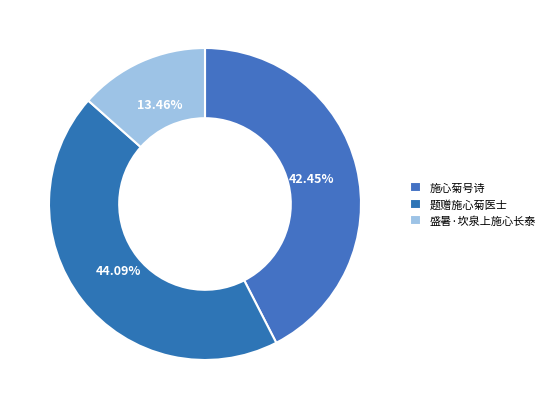

To the nearest percent, what is the average slice percentage?

33%